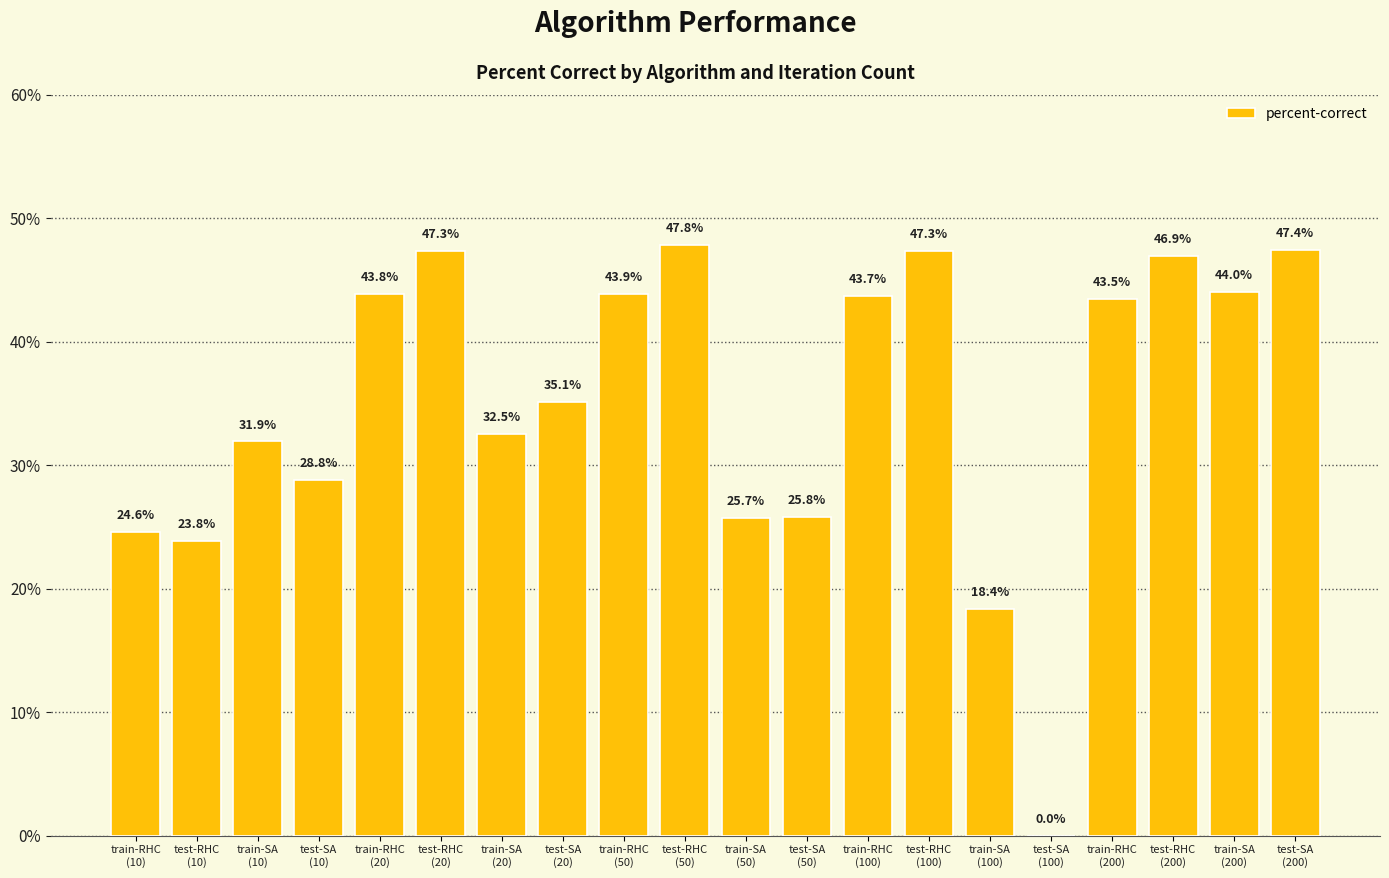

What is the average value?

35.1